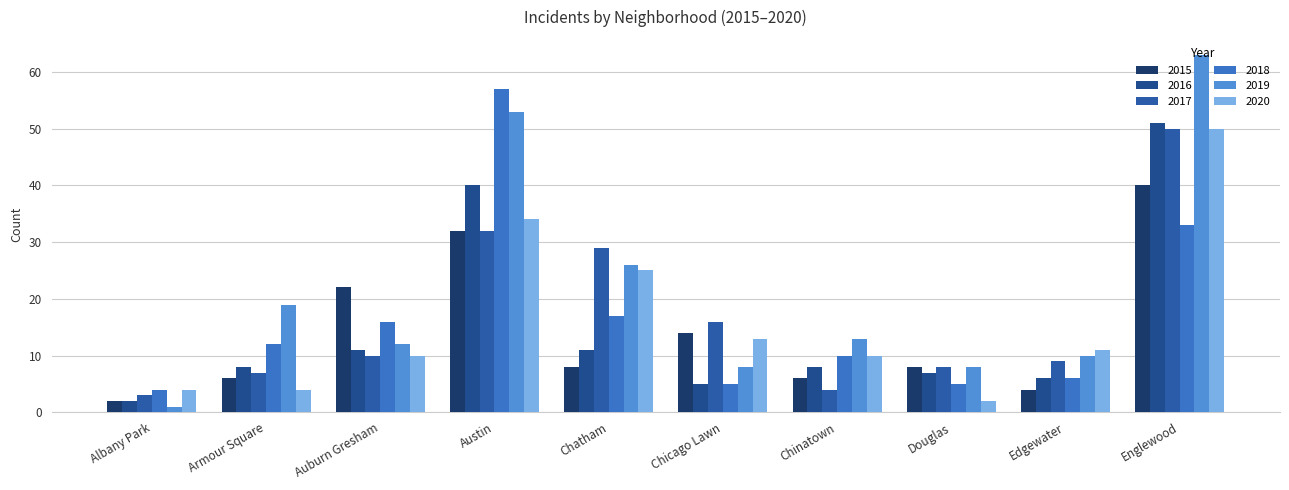

How many groups of bars are there?

10